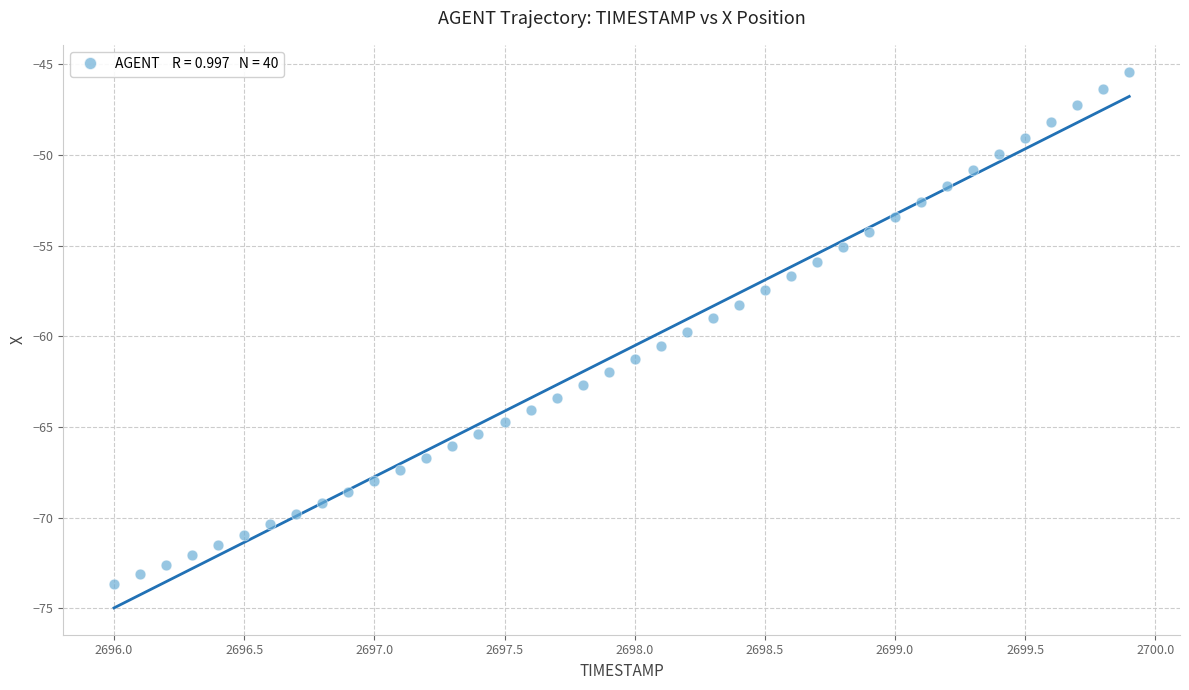

What is the range of X values (max minus min)?

3.9